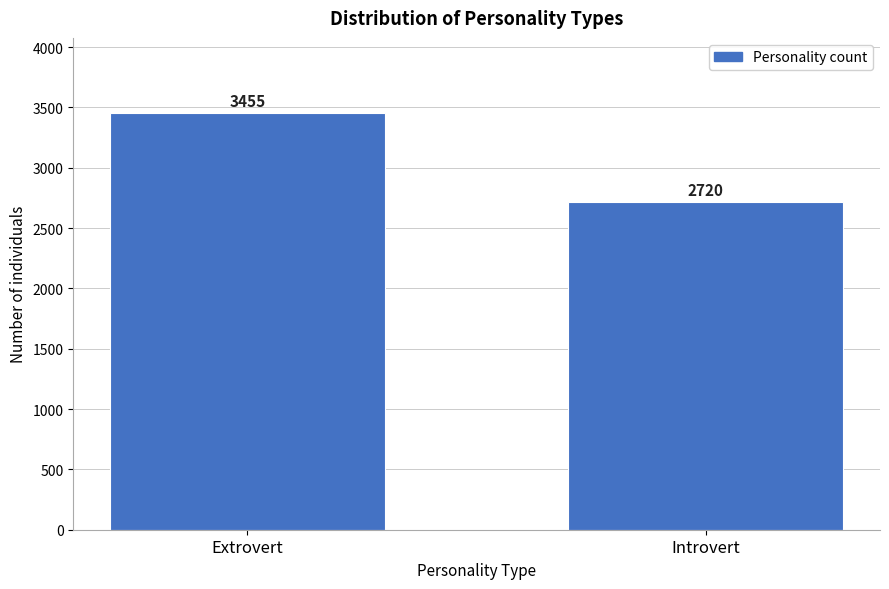

Reading right to left, extract all data points from this chart.

Introvert=2720	Extrovert=3455